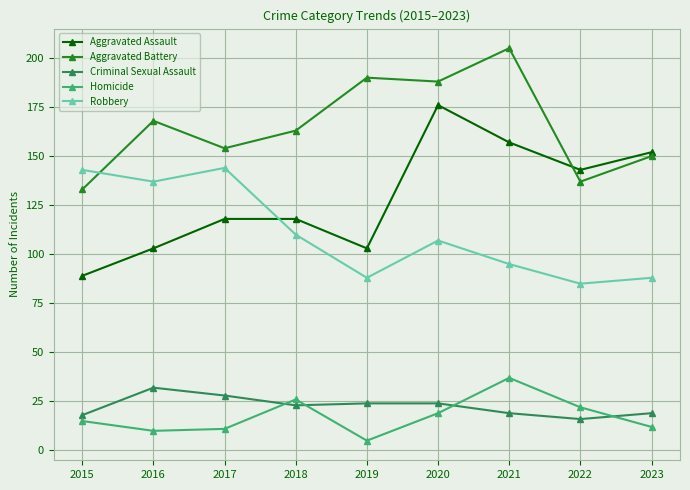

What is the sum of all Aggravated Battery values?

1488